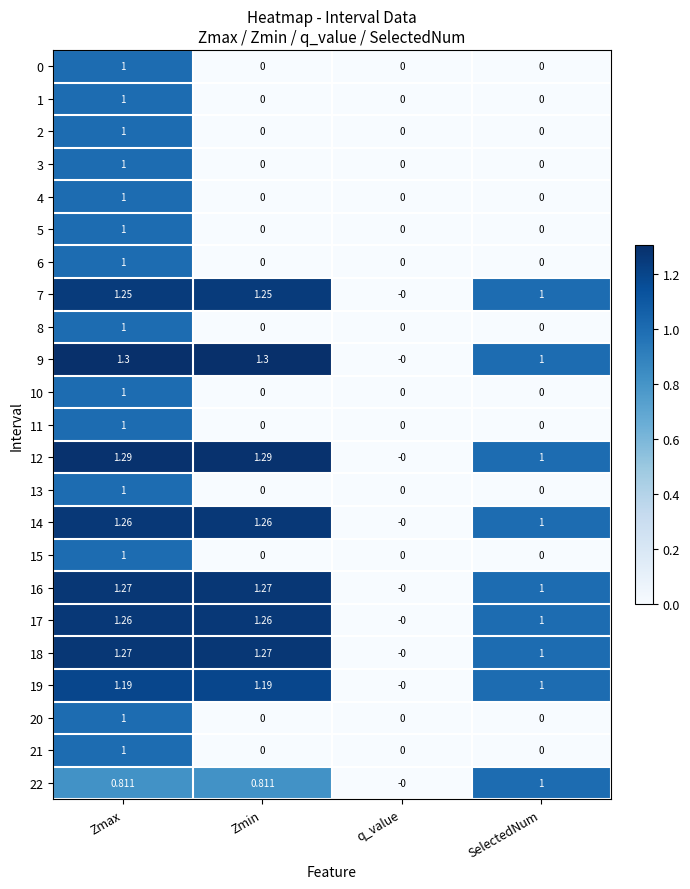

Which series has the largest total across all categories?

9